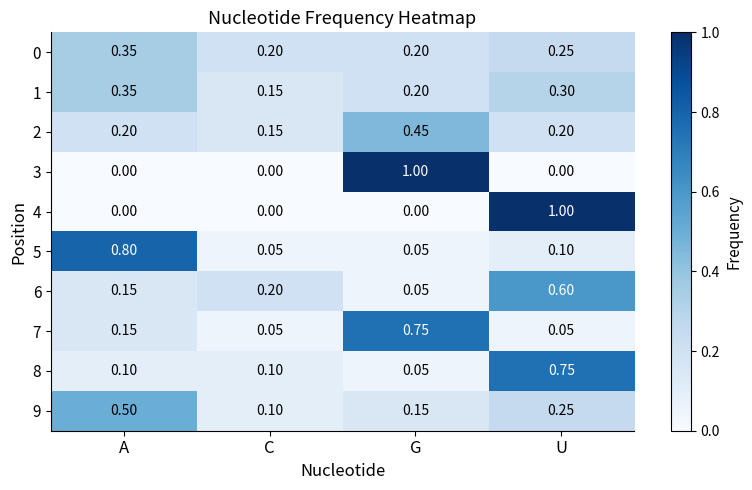

At which category is the sum across all series the highest?

U